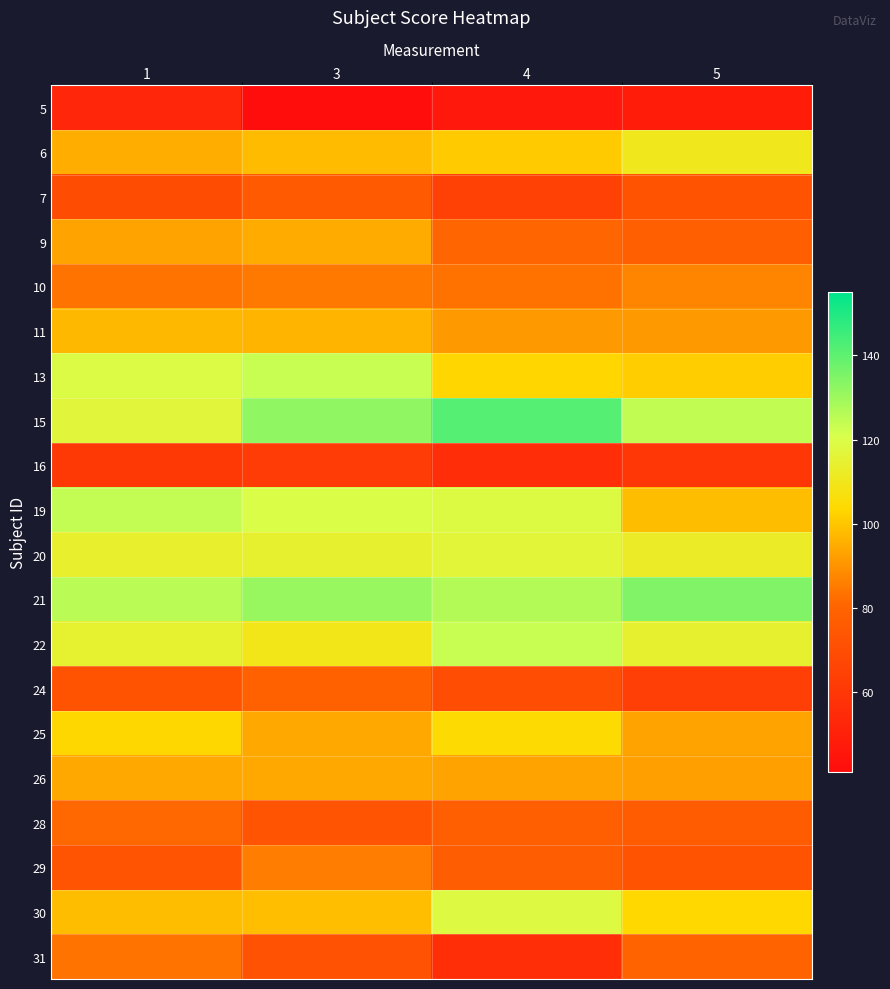

At which category is the sum across all series the highest?

3